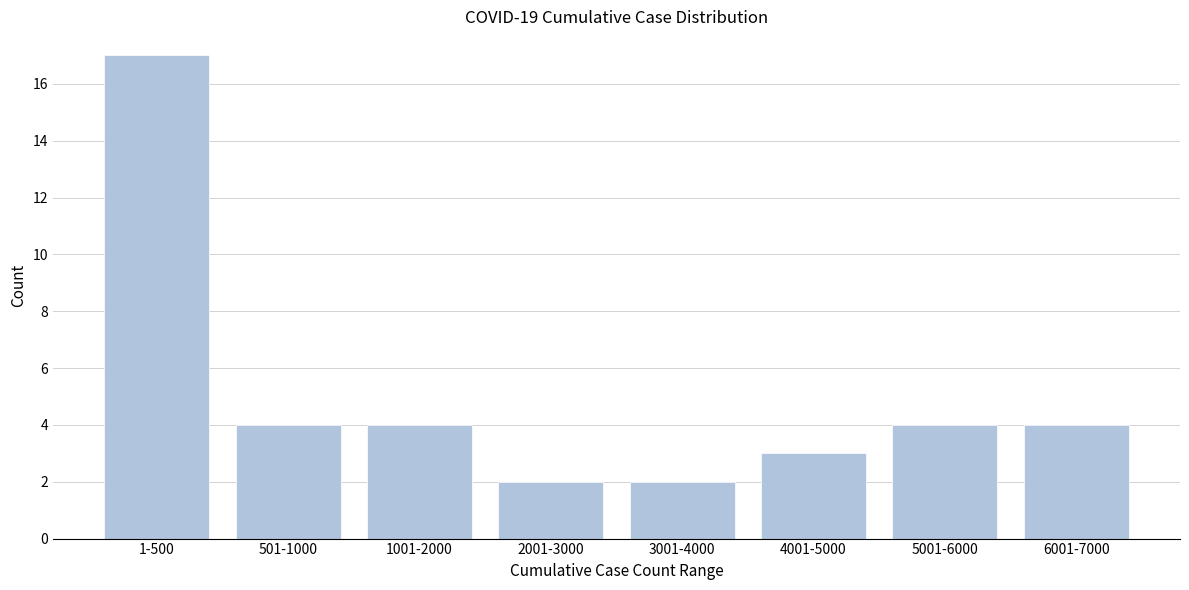

Reading left to right, list all the values displayed in this chart.

17	4	4	2	2	3	4	4